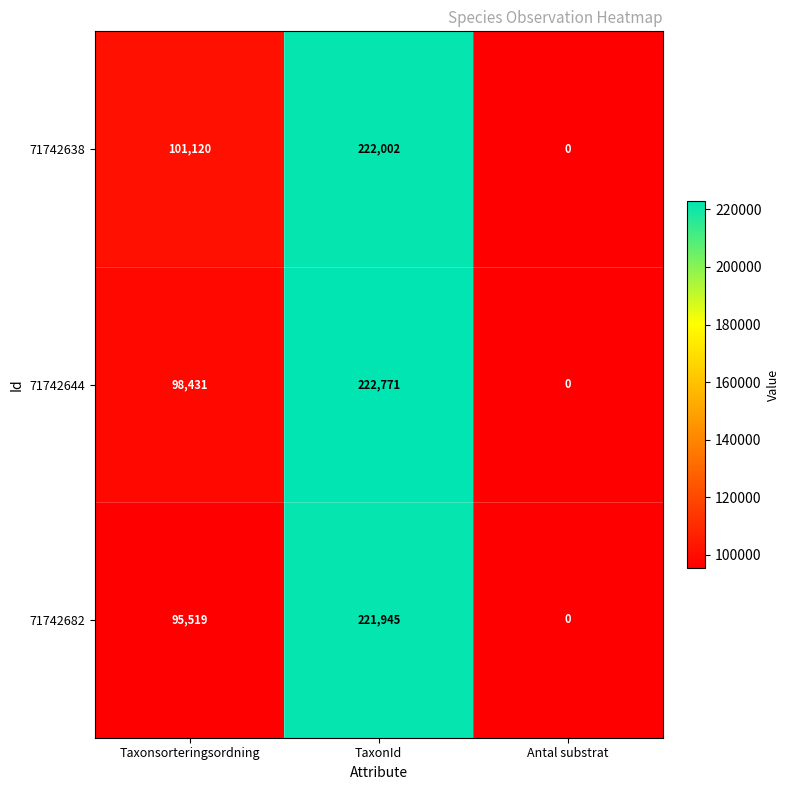

List the series in order of their overall mean, highest first.

71742638, 71742644, 71742682